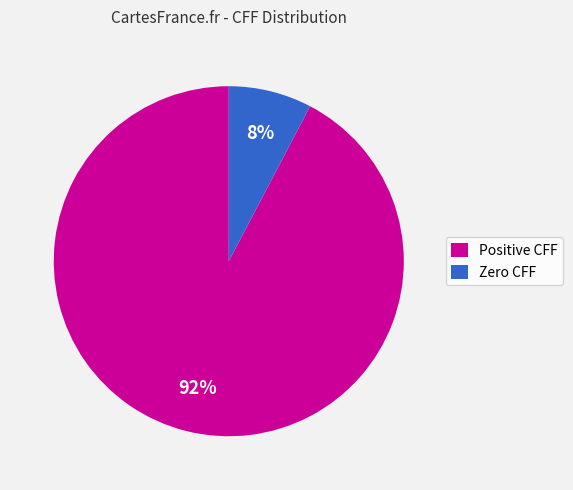

Is it true that Zero CFF is 20% of the pie?

False